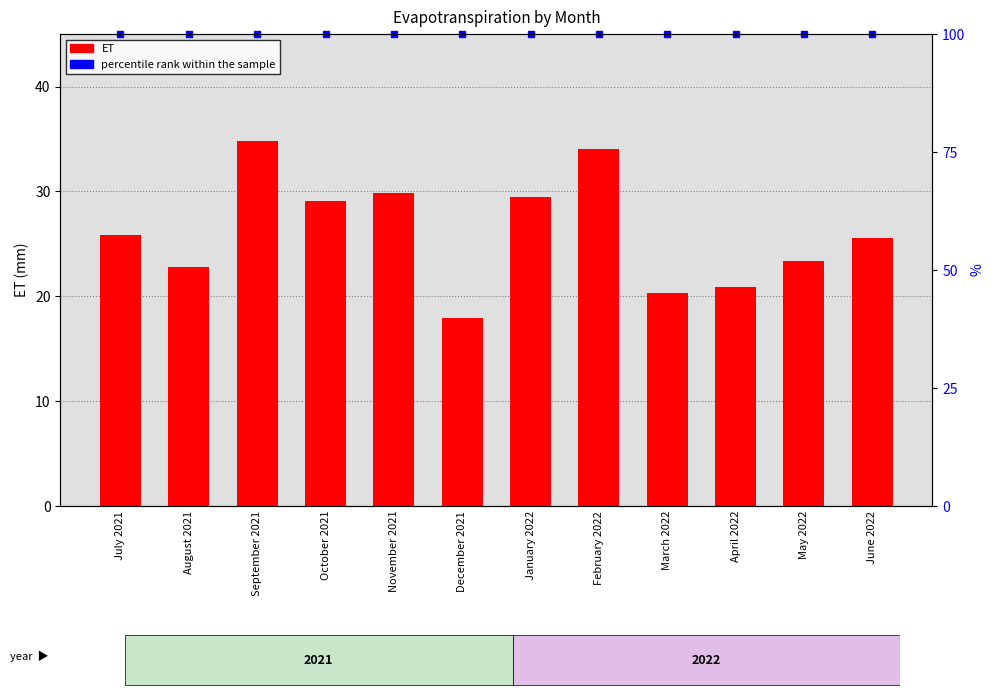

Is it true that the value at September 2021 is 54.6?

False